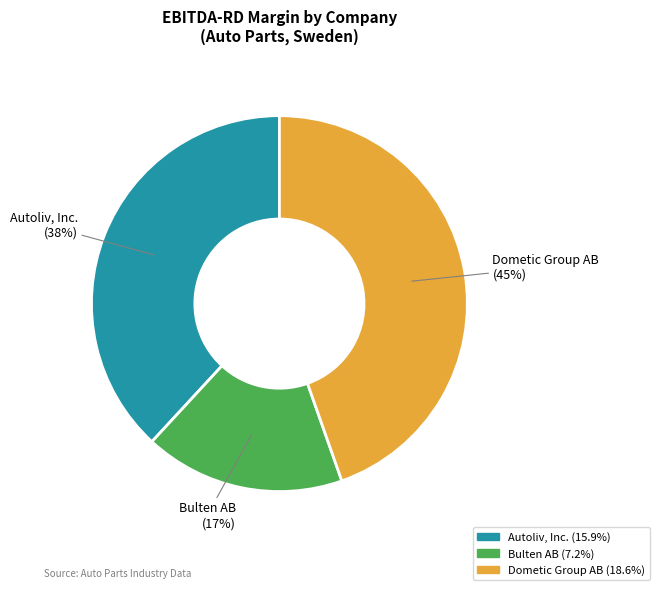

To the nearest percent, what is the combined percentage of Dometic Group AB and Autoliv, Inc.?

83%